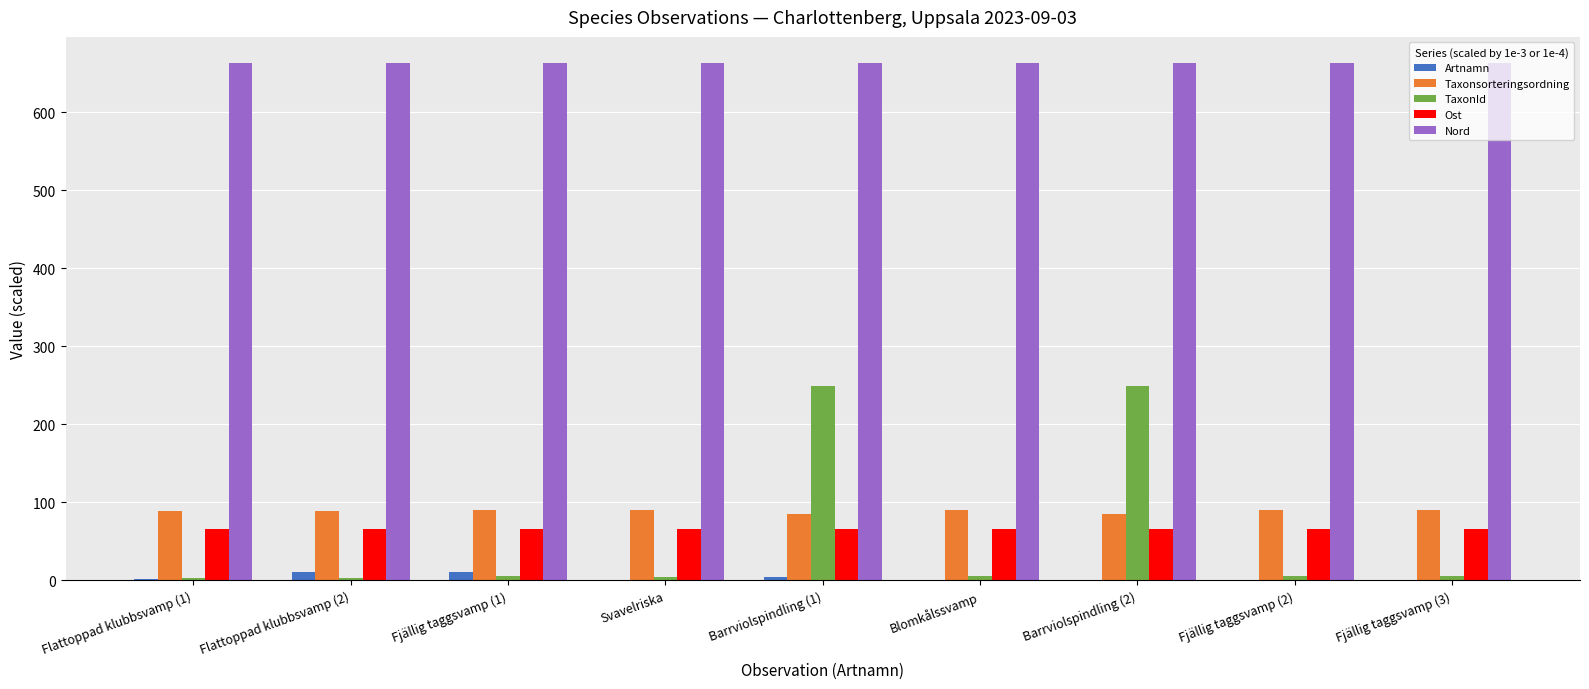

Are the bars grouped side by side (vs. stacked)?

Yes